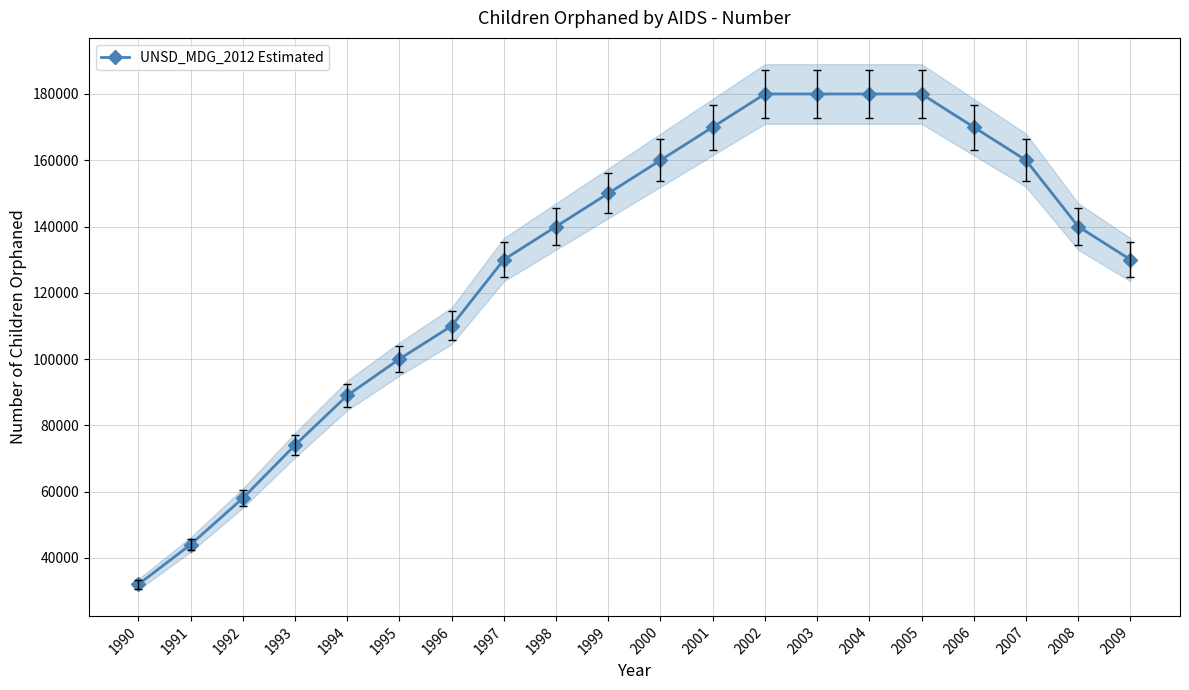

Reading left to right, transcribe all the data shown in this chart.

1990=32000	1991=44000	1992=58000	1993=74000	1994=89000	1995=100000	1996=110000	1997=130000	1998=140000	1999=150000	2000=160000	2001=170000	2002=180000	2003=180000	2004=180000	2005=180000	2006=170000	2007=160000	2008=140000	2009=130000